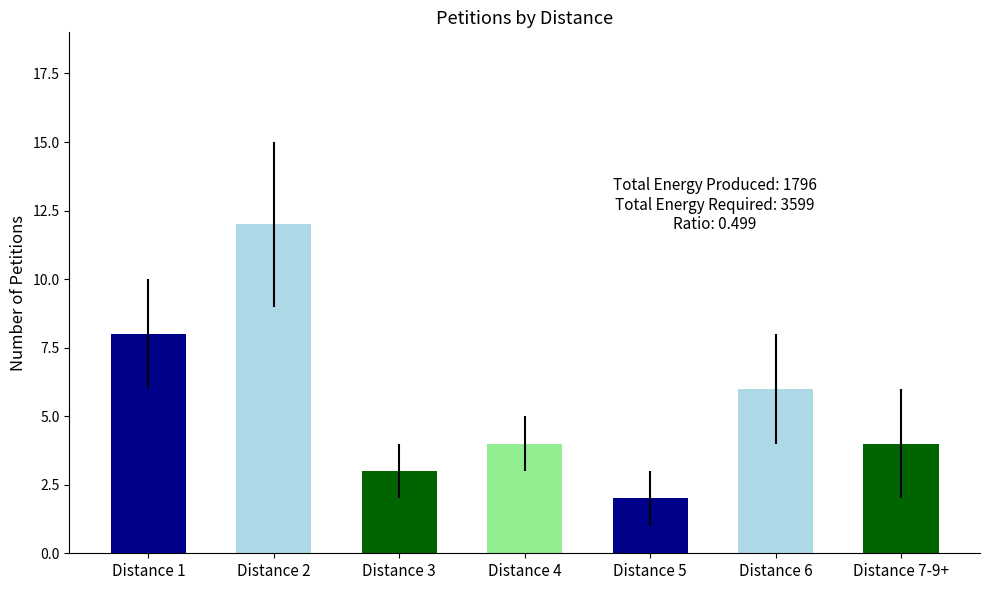

Read the value at Distance 3, to the nearest 5.

5